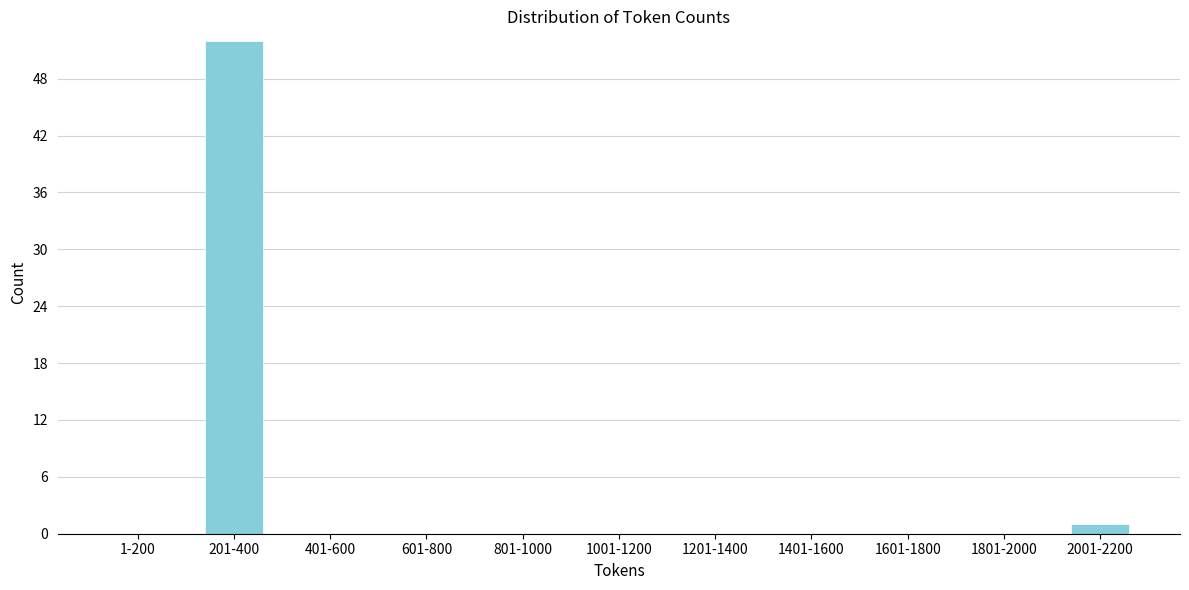

Reading left to right, extract all data points from this chart.

1-200=0	201-400=52	401-600=0	601-800=0	801-1000=0	1001-1200=0	1201-1400=0	1401-1600=0	1601-1800=0	1801-2000=0	2001-2200=1